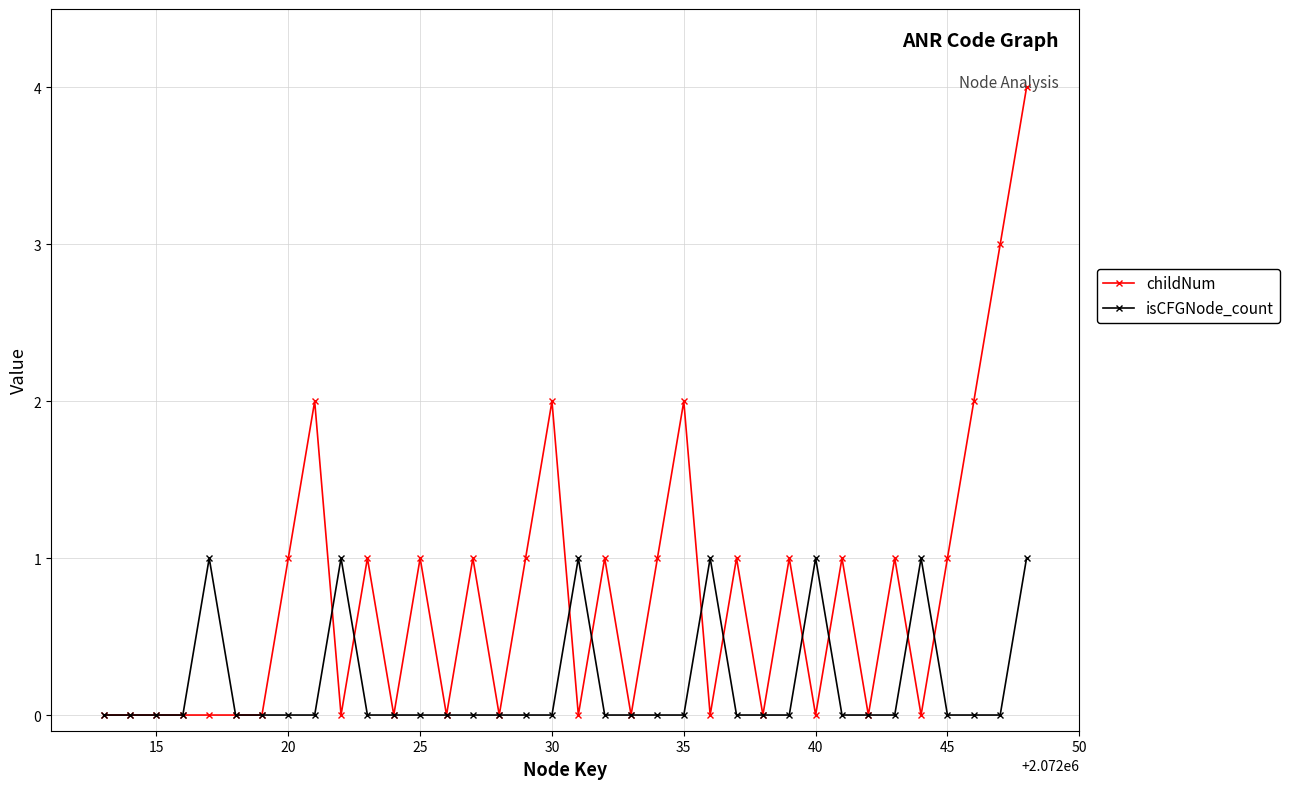

True or false: isCFGNode_count has more than 0 interior local peaks.

True